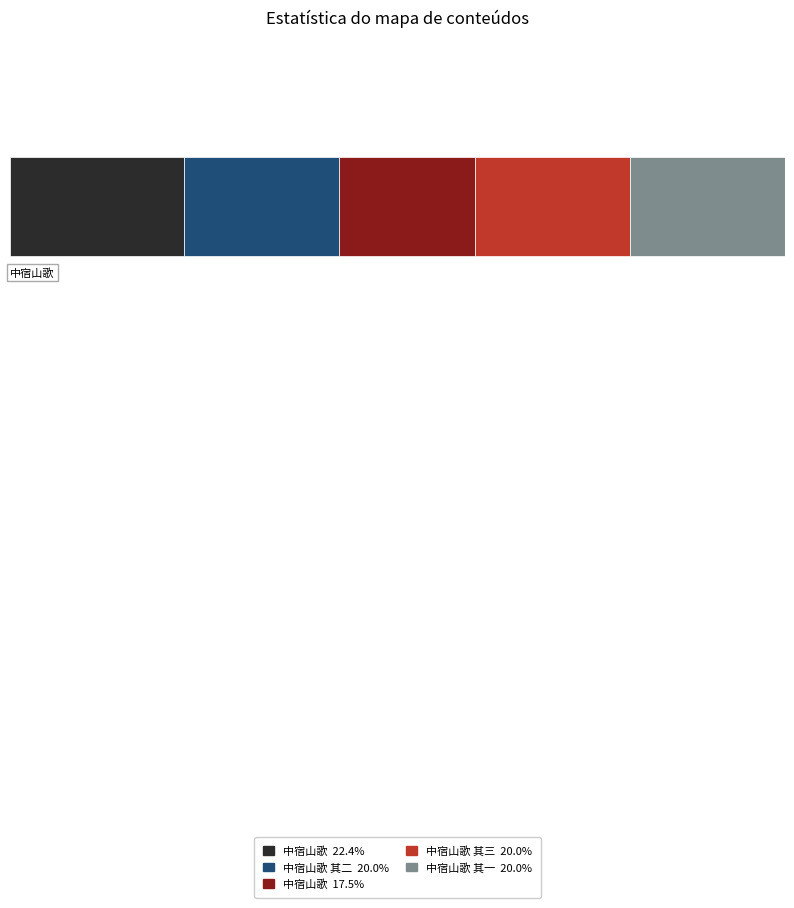

Between 中宿山歌 and 中宿山歌 其一, which is larger?

中宿山歌 其一